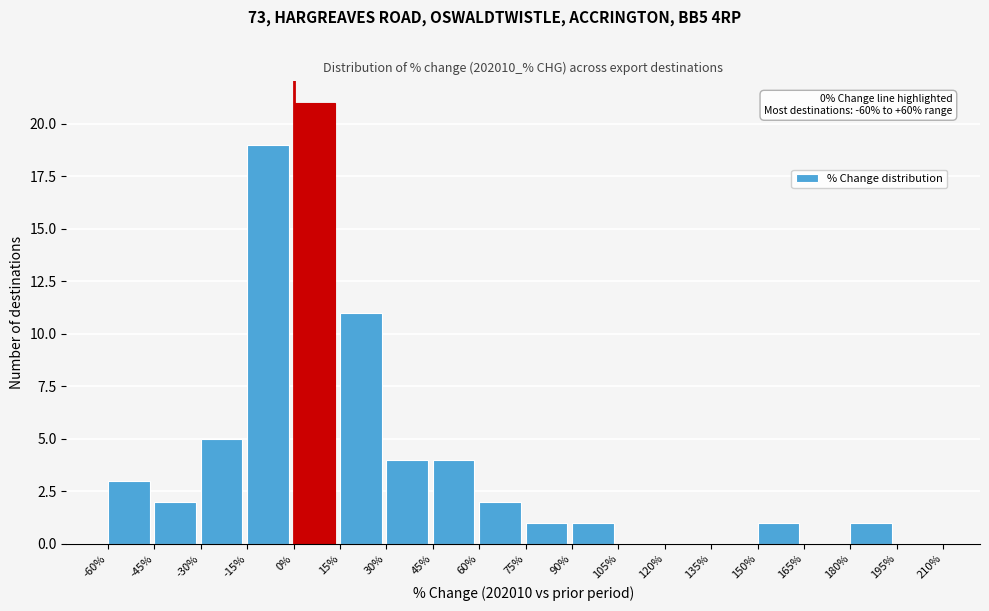

Which range on the x-axis has the tallest bar?

0% to 15%